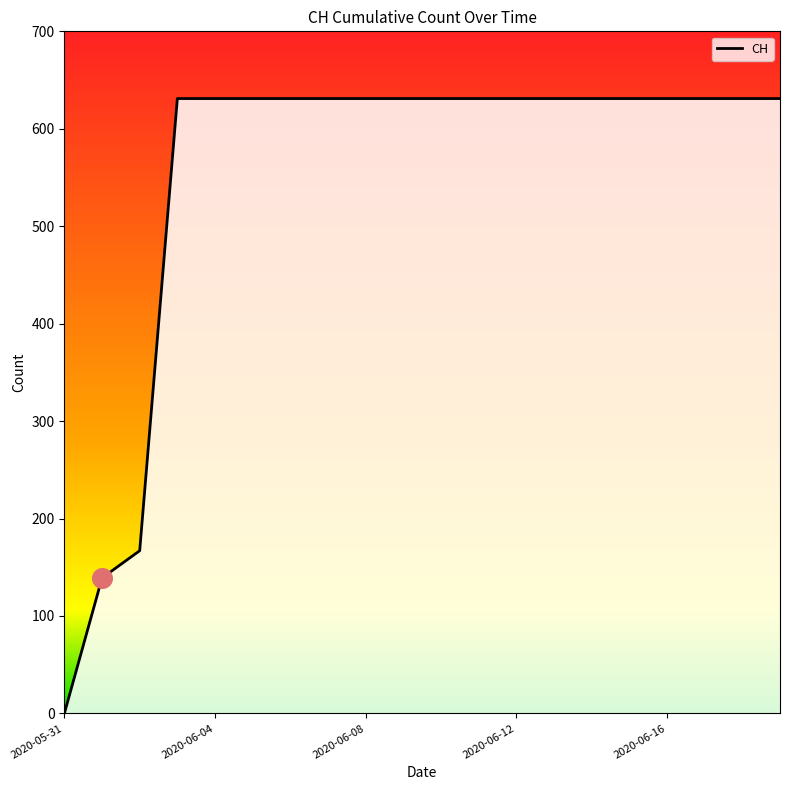

Which has a higher value, 2020-06-08 or 2020-06-19?

2020-06-08